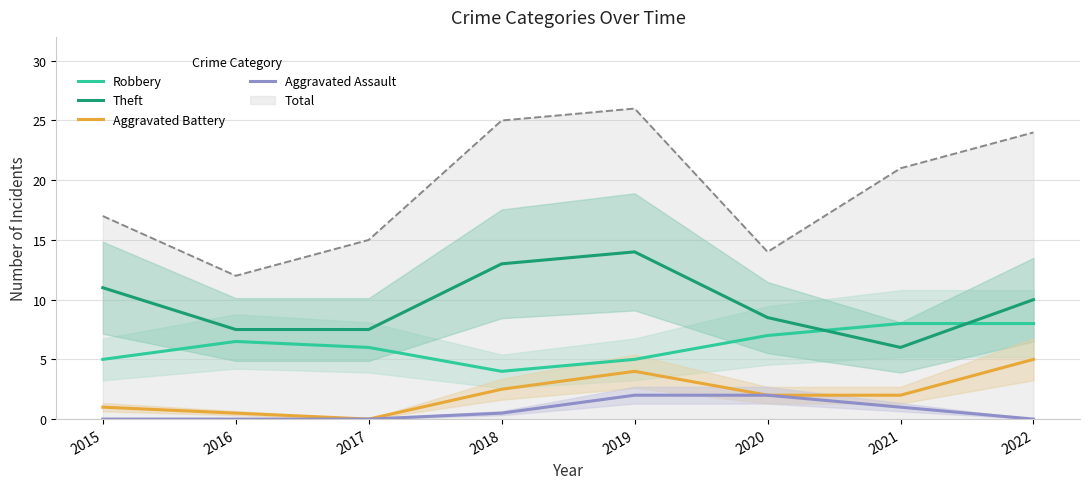

True or false: Aggravated Assault has a value of 0.9 at 2019.

False